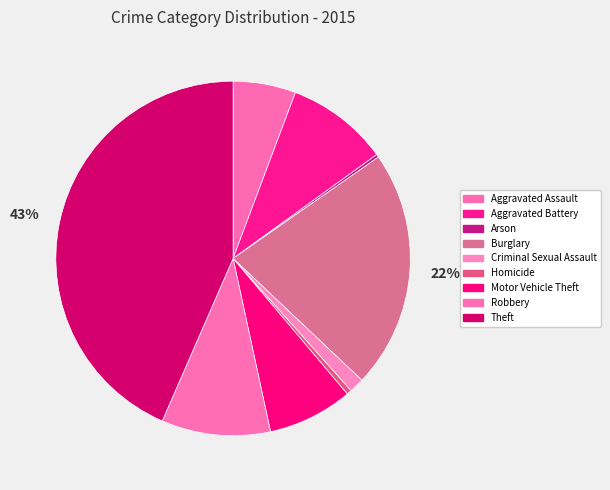

To the nearest percent, what percentage of the pie is Theft?

43%